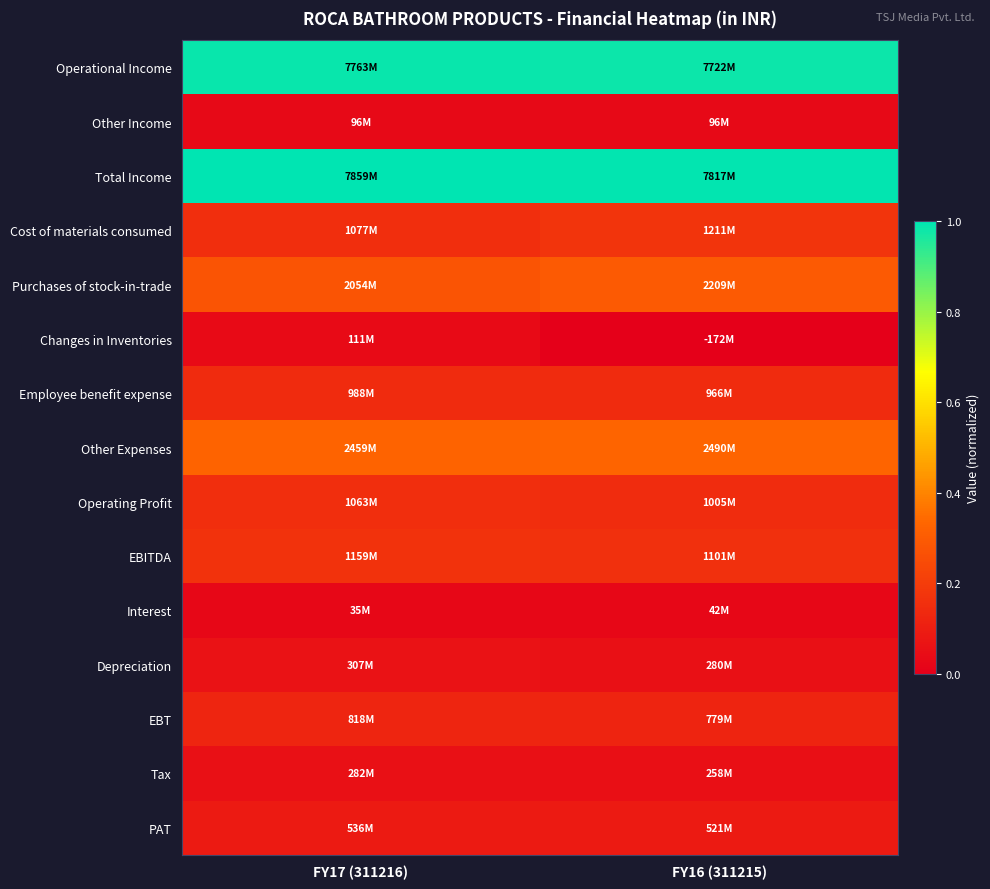

At which category is the sum across all series the highest?

FY17 (311216)